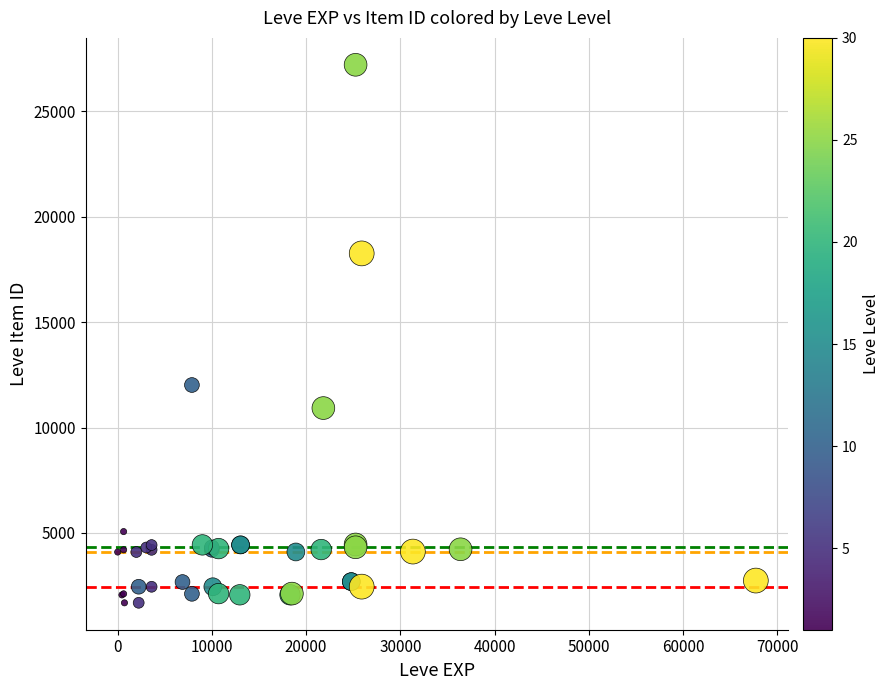

What Y value in the scatter plot is closest to 14448?

12018